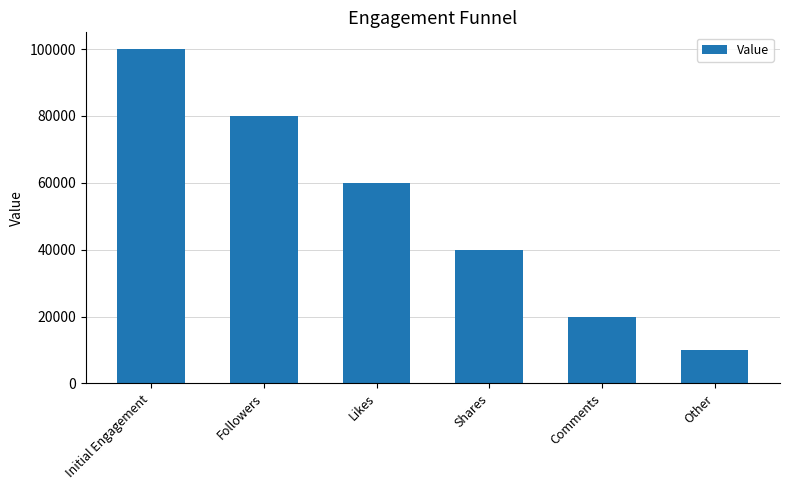

Which label corresponds to the smallest value in the chart?

Other